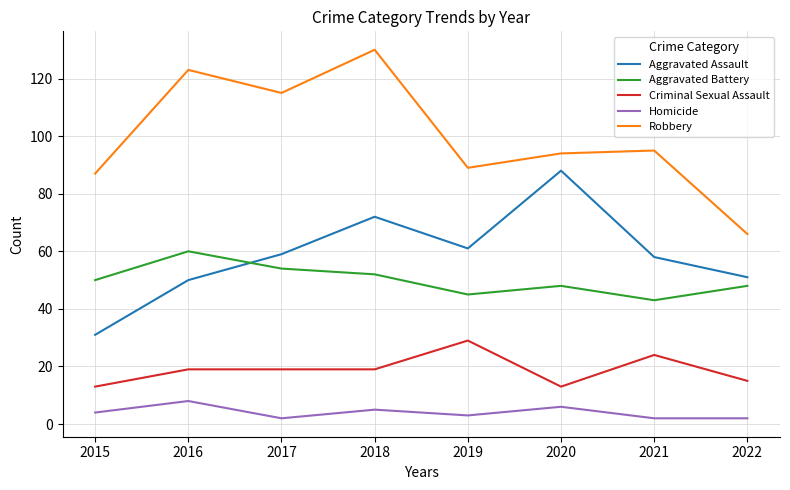

What is the total value across all series at 2019?

227